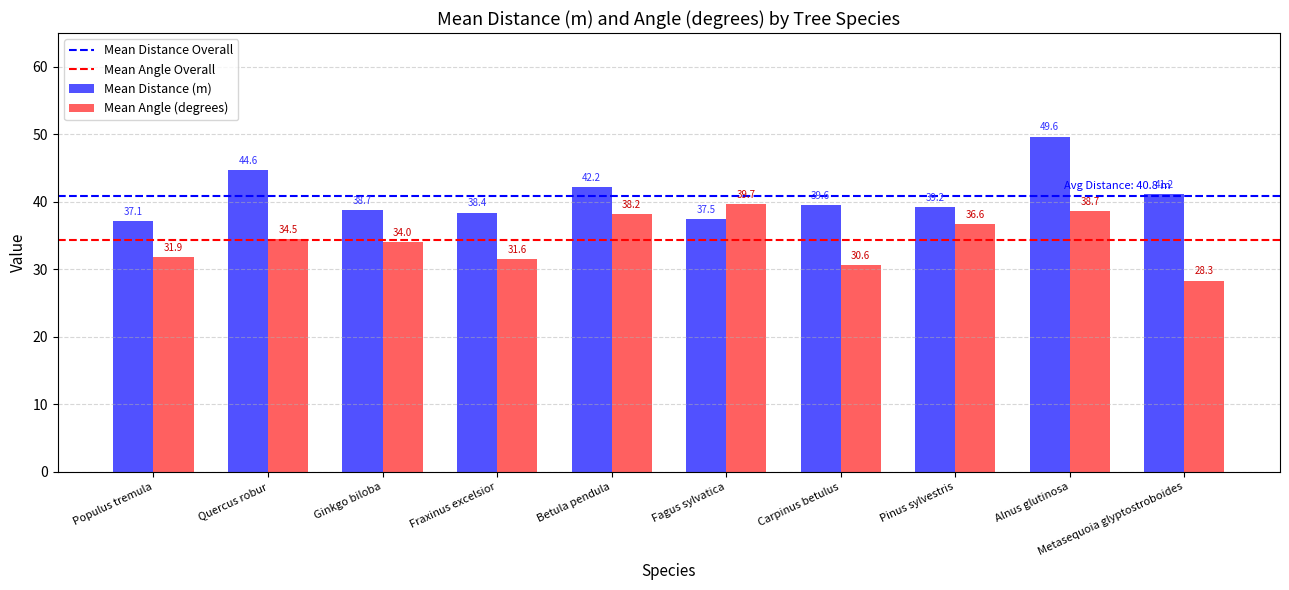

Rank the series by their maximum value, from highest to lowest.

Mean Distance (m), Mean Angle (degrees)